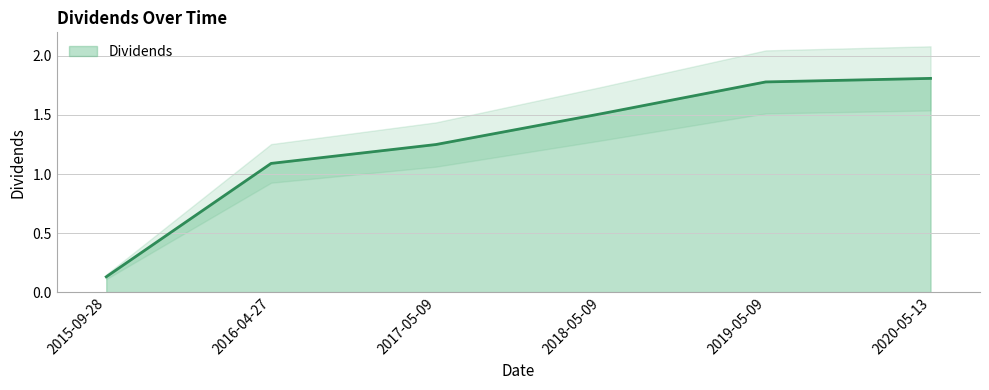

How many categories are shown in the chart?

6